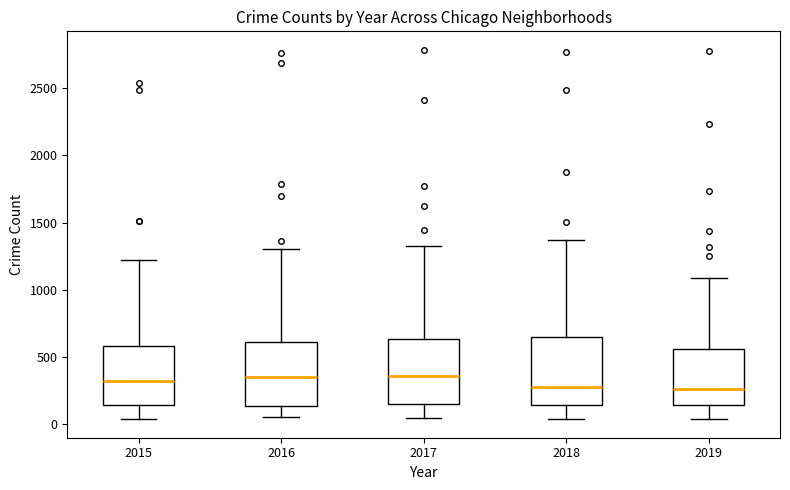

Reading left to right, read every box against the y-axis: the position of its median line, the range the box covers, and the ends of its whiskers. The values are not printed on the chart, so give them approximately, as read against the axis.

2015: median 300, box 150 to 600, whiskers 50 to 1200
2016: median 350, box 150 to 600, whiskers 50 to 1300
2017: median 350, box 150 to 650, whiskers 50 to 1300
2018: median 300, box 150 to 650, whiskers 50 to 1350
2019: median 250, box 150 to 550, whiskers 50 to 1100